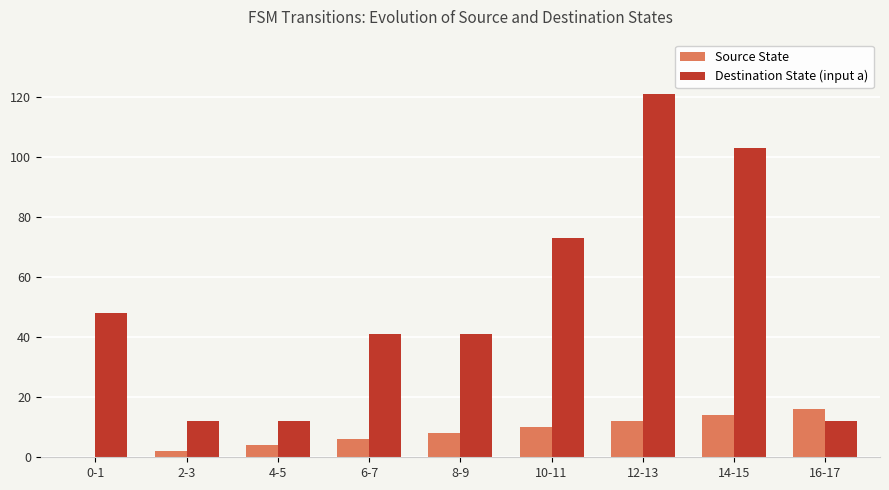

What is the sum of all Source State values?

72